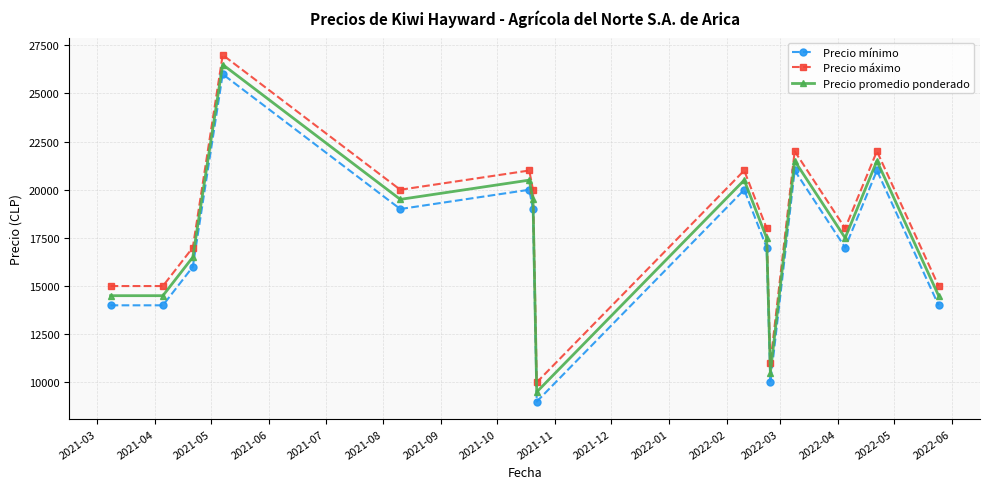

What is the value of the Precio mínimo point at the 13th from the left?

17000